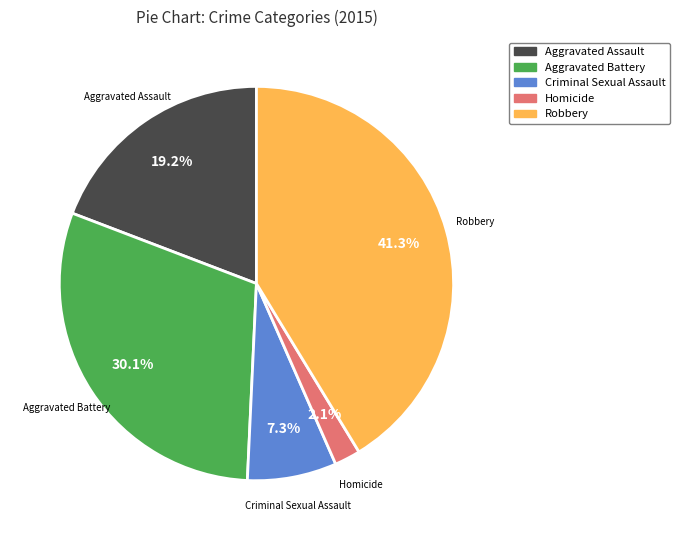

What is the ratio of the value at Homicide to the value at Criminal Sexual Assault?

0.3